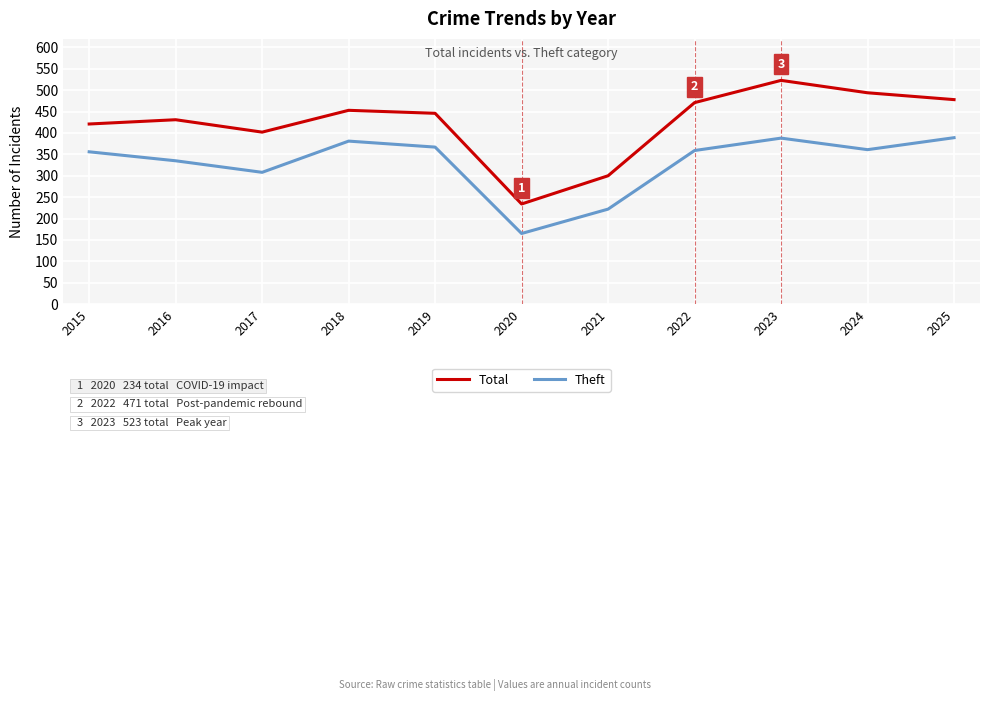

The value of Total at 2018 is 453. True or false?

True